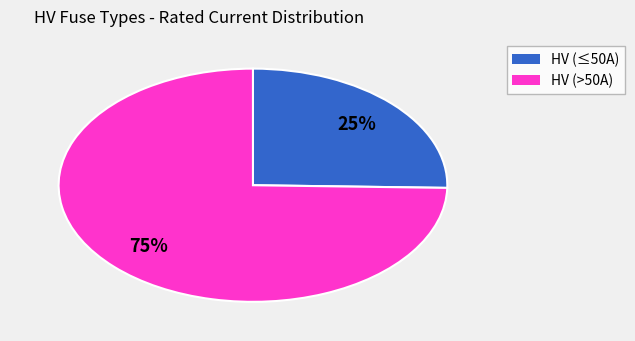

Is there any slice that represents more than half of the pie?

Yes